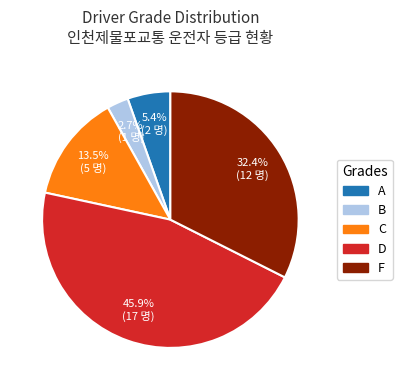

How many segments does this pie chart have?

5